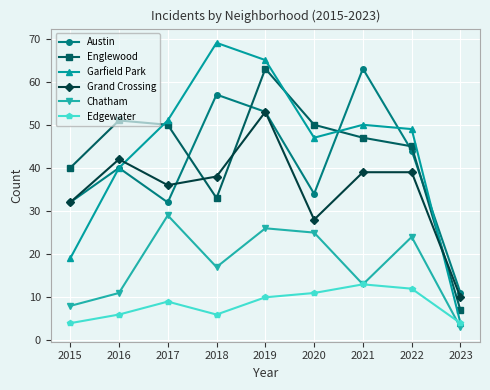

How many interior local peaks does the Austin series have?

3